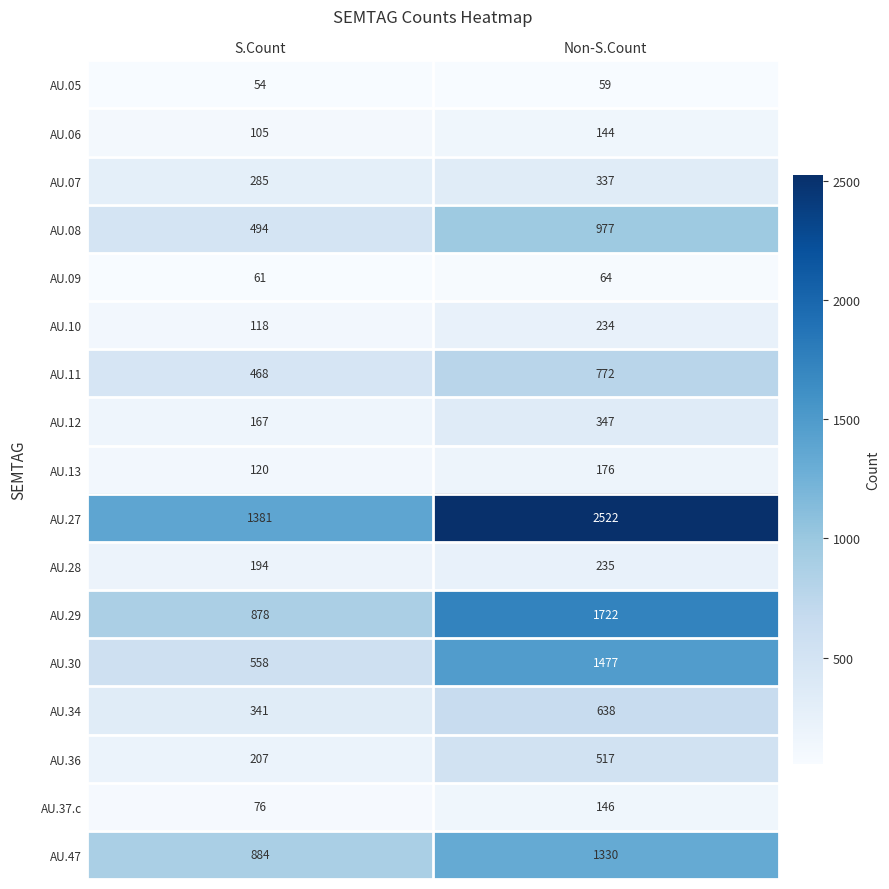

What is the sum of the AU.27 values at Non-S.Count and S.Count?

3903